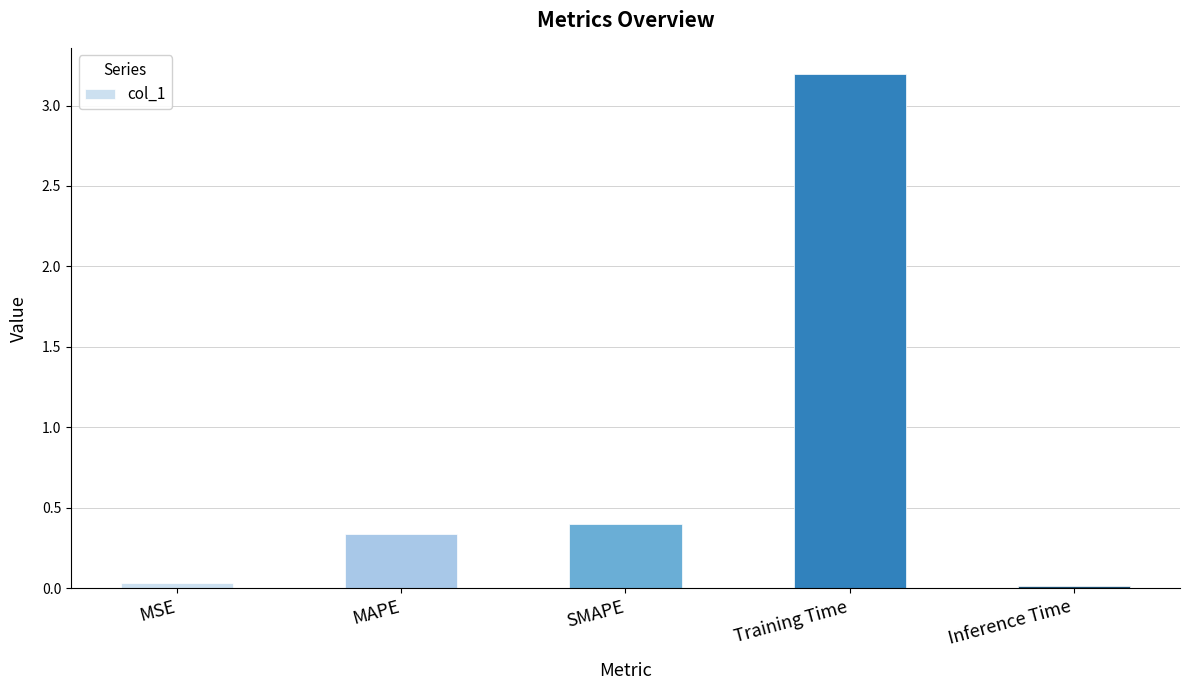

What is the difference between the second highest and second lowest values?

0.4